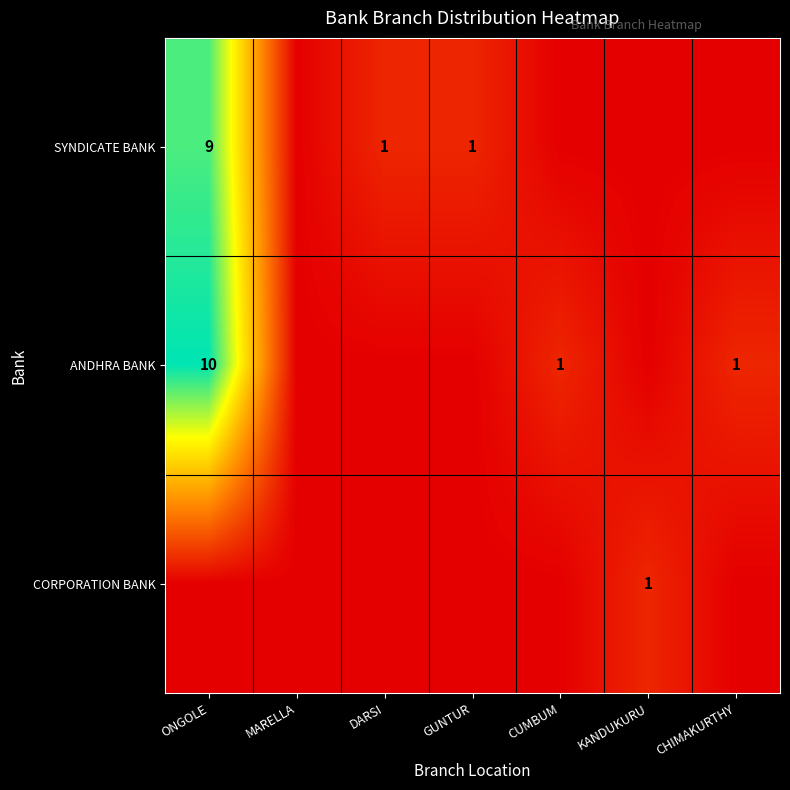

Is it true that ANDHRA BANK equals 14 at ONGOLE?

False